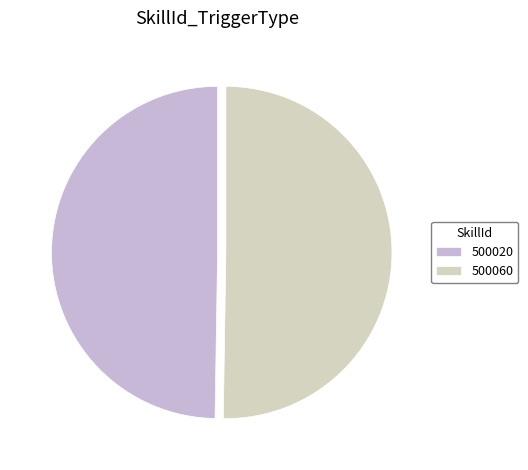

How many segments does this pie chart have?

2